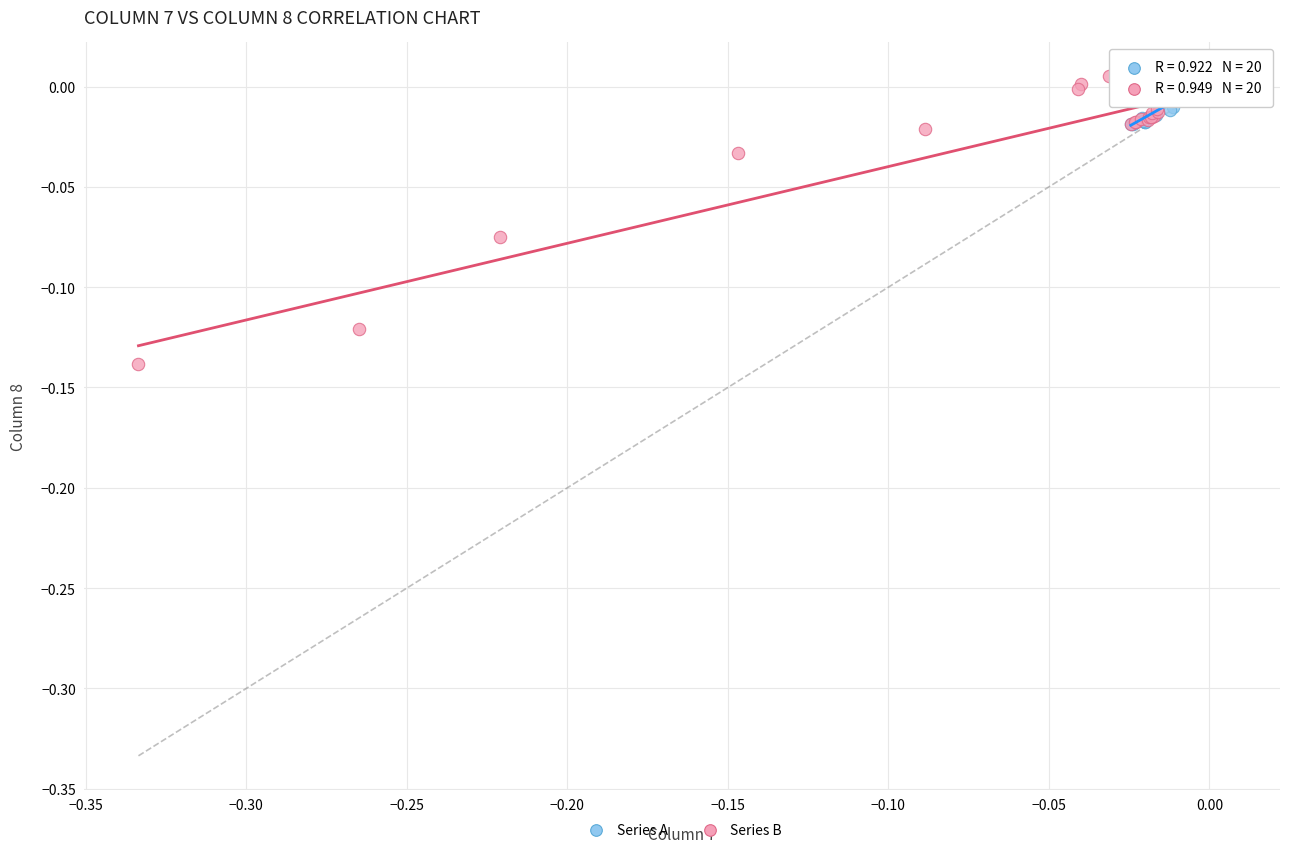

Which series has the widest spread of Y values?

Series B